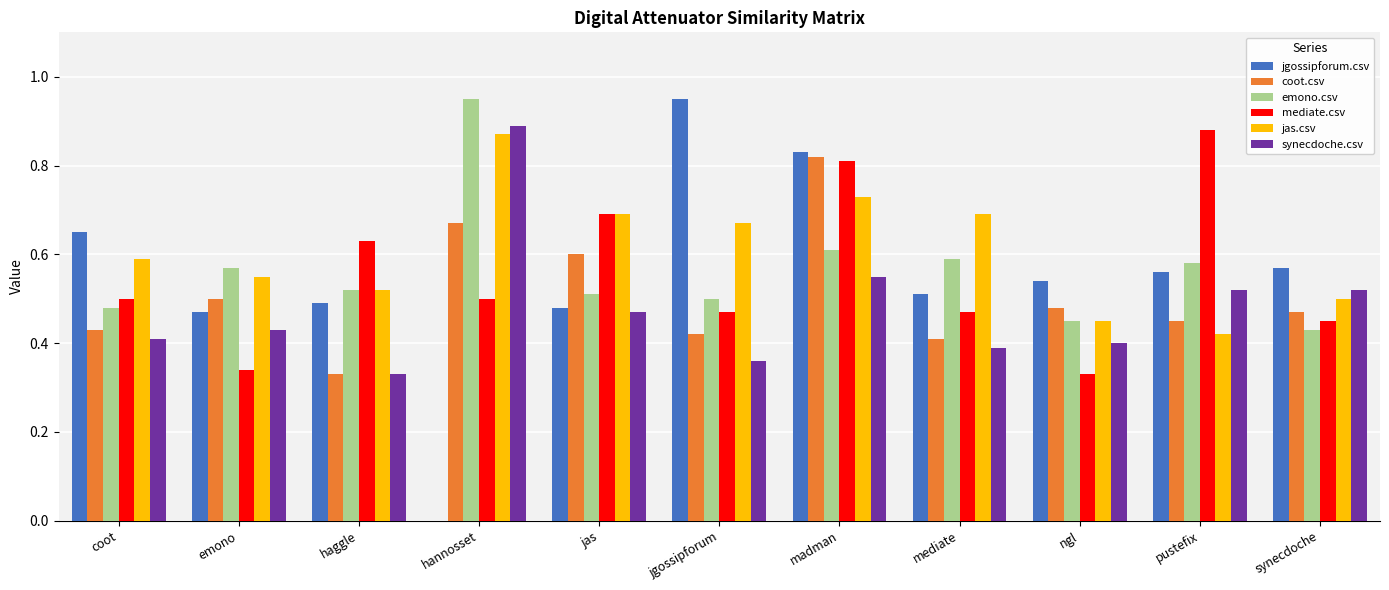

Which category has the highest value in the emono.csv series?

hannosset